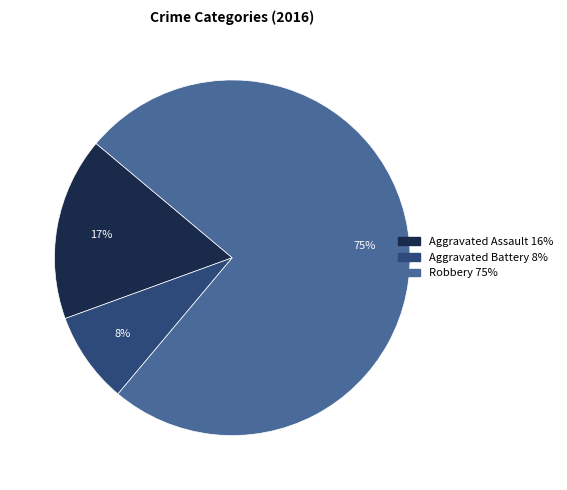

To the nearest percent, what is the average slice percentage?

33%